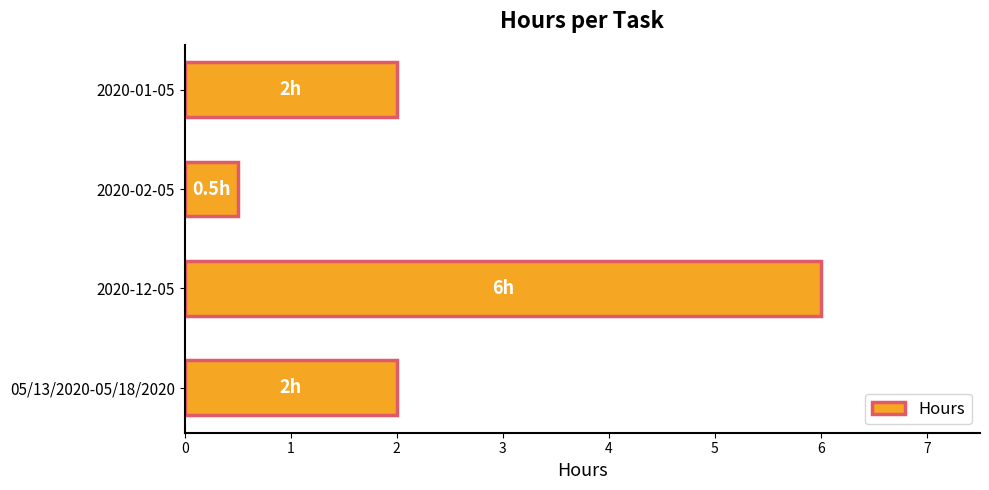

Reading bottom to top, list all the values displayed in this chart.

2.0	6.0	0.5	2.0